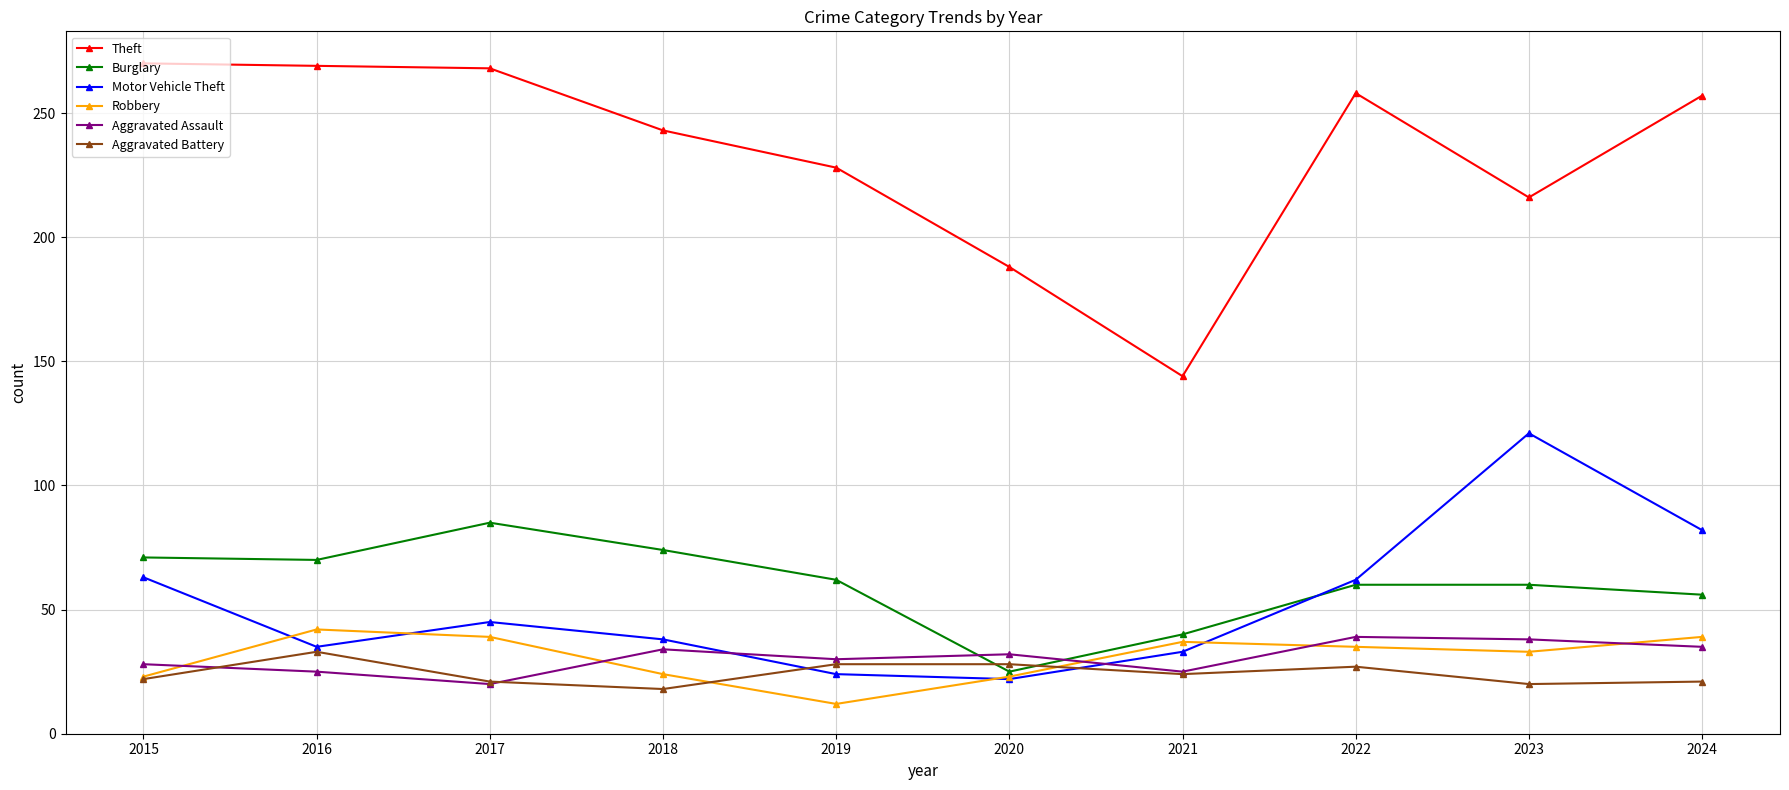

What are all the series names shown in the legend?

Theft, Burglary, Motor Vehicle Theft, Robbery, Aggravated Assault, Aggravated Battery